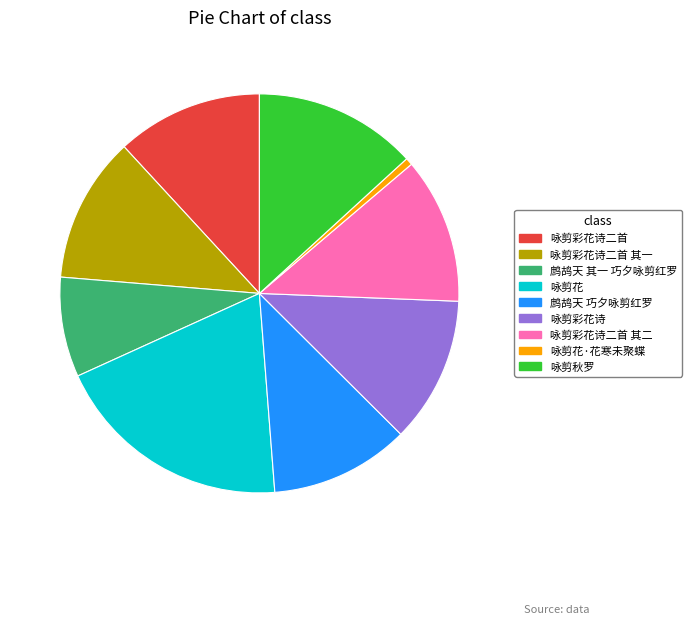

Does 咏剪彩花诗二首 其二 represent more than half of the total?

No